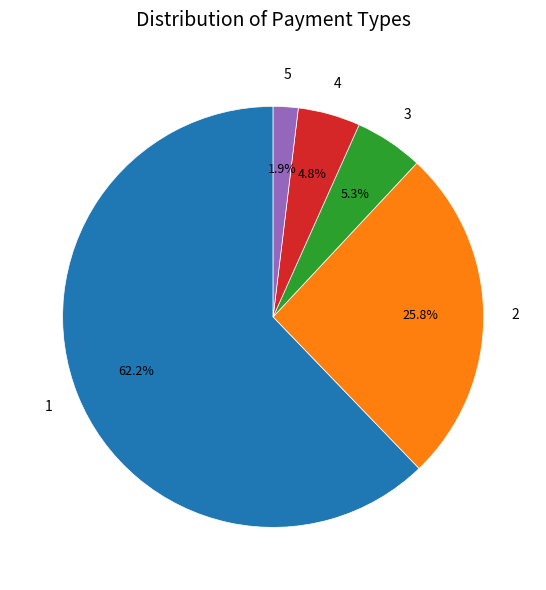

To the nearest percent, what is the difference between the largest and smallest slice percentages?

60%